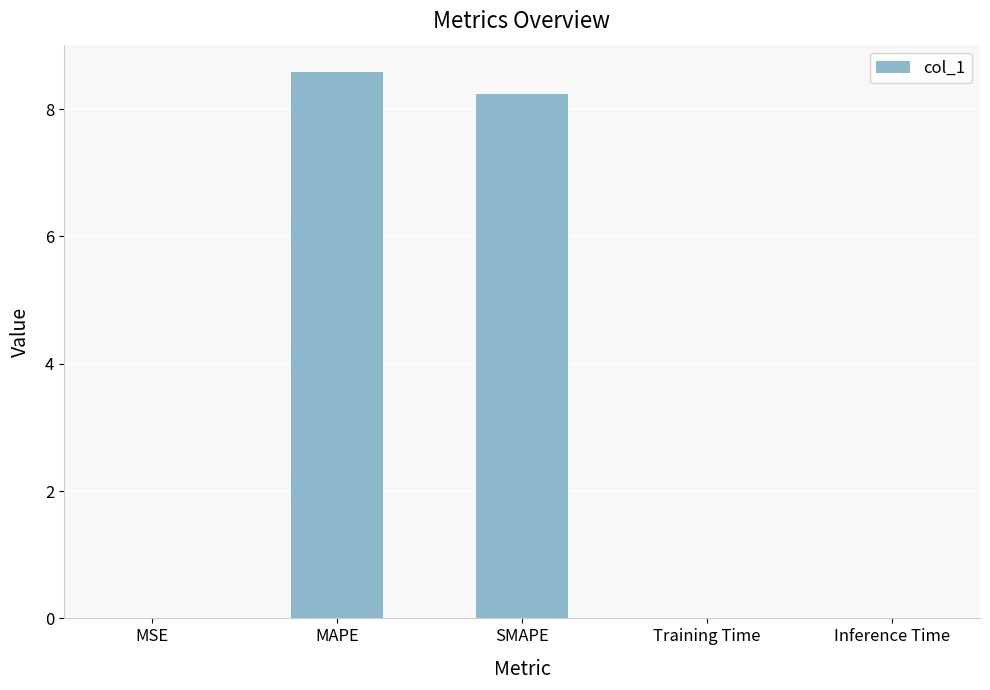

What is the approximate value at MAPE?

8.6